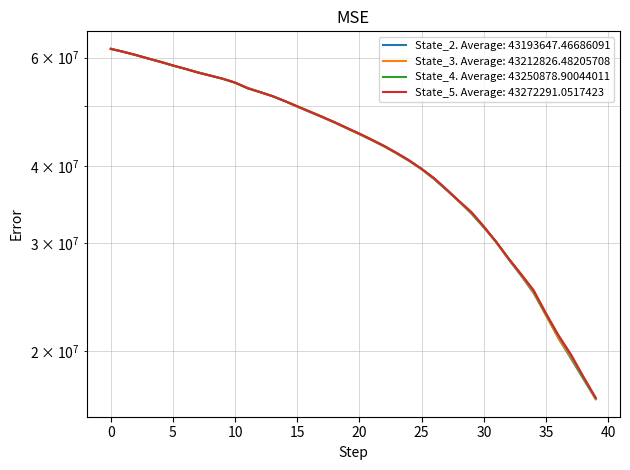

How many data points in State_5 are less than 46119024?

20